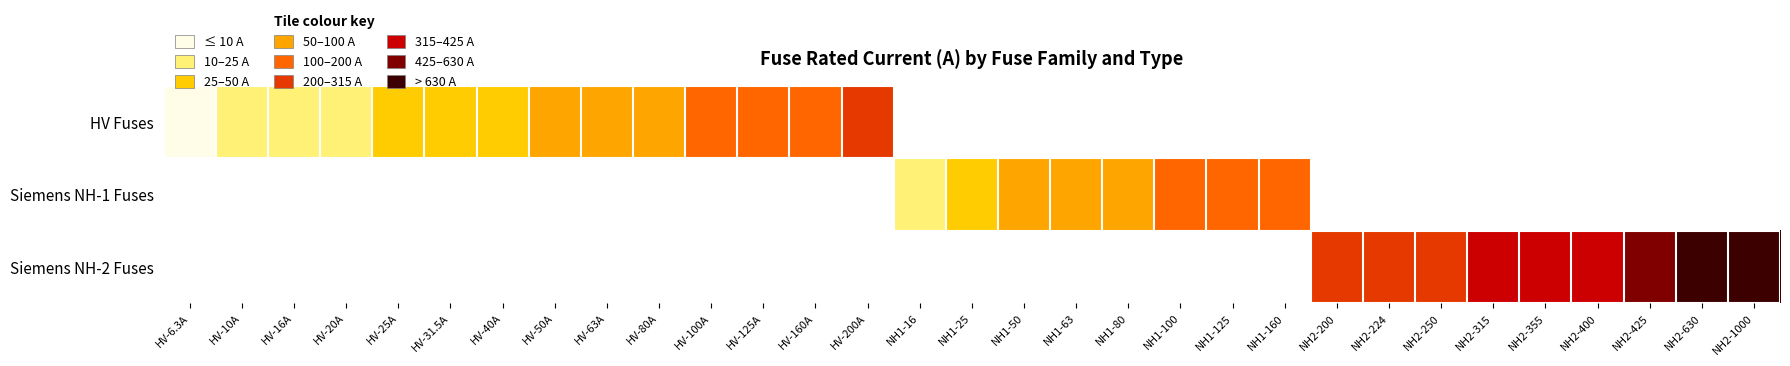

At which category does the chart reach its peak across all series?

NH2-1000